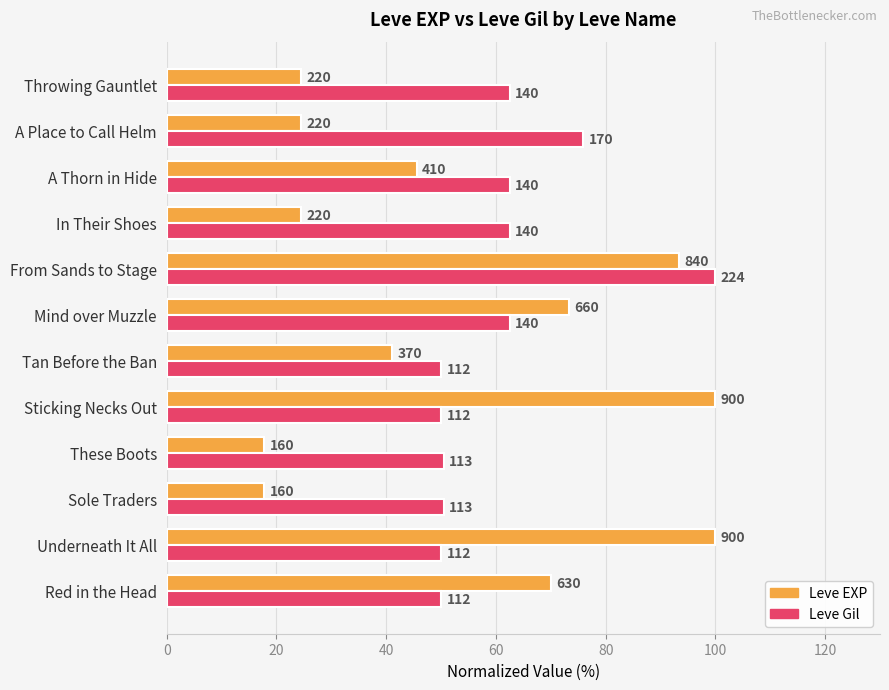

What are all the series names shown in the legend?

Leve EXP, Leve Gil